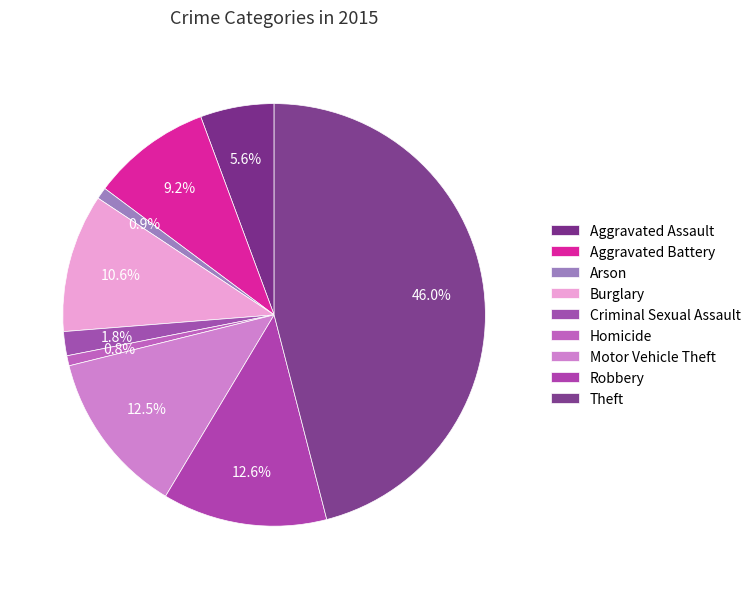

The Arson slice represents 1% of the pie. True or false?

True